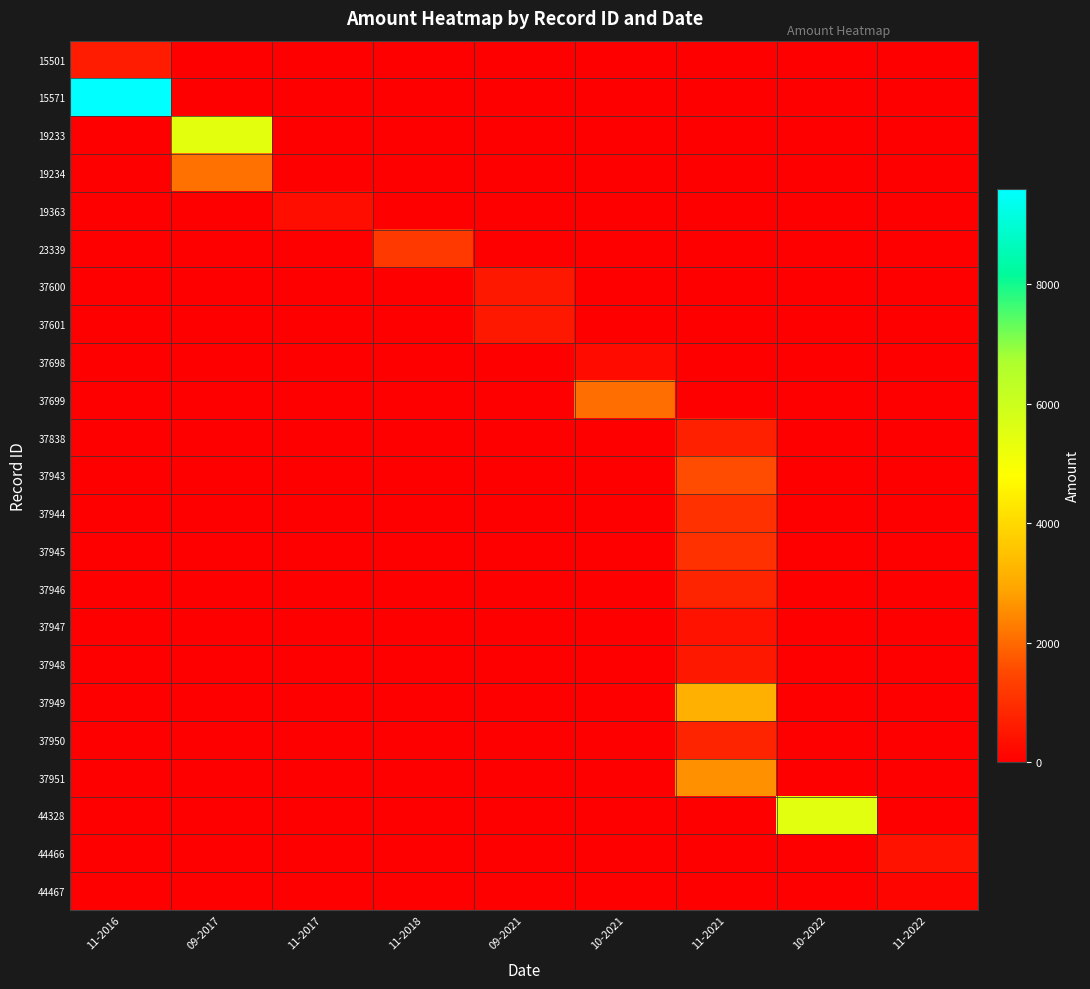

Reading left to right, list all the values displayed in this chart.

15501: 11-2016=600.0	09-2017=0.0	11-2017=0.0	11-2018=0.0	09-2021=0.0	10-2021=0.0	11-2021=0.0	10-2022=0.0	11-2022=0.0
15571: 11-2016=9600.0	09-2017=0.0	11-2017=0.0	11-2018=0.0	09-2021=0.0	10-2021=0.0	11-2021=0.0	10-2022=0.0	11-2022=0.0
19233: 11-2016=0.0	09-2017=5400.0	11-2017=0.0	11-2018=0.0	09-2021=0.0	10-2021=0.0	11-2021=0.0	10-2022=0.0	11-2022=0.0
19234: 11-2016=0.0	09-2017=2100.0	11-2017=0.0	11-2018=0.0	09-2021=0.0	10-2021=0.0	11-2021=0.0	10-2022=0.0	11-2022=0.0
19363: 11-2016=0.0	09-2017=0.0	11-2017=300.0	11-2018=0.0	09-2021=0.0	10-2021=0.0	11-2021=0.0	10-2022=0.0	11-2022=0.0
23339: 11-2016=0.0	09-2017=0.0	11-2017=0.0	11-2018=1200.0	09-2021=0.0	10-2021=0.0	11-2021=0.0	10-2022=0.0	11-2022=0.0
37600: 11-2016=0.0	09-2017=0.0	11-2017=0.0	11-2018=0.0	09-2021=520.0	10-2021=0.0	11-2021=0.0	10-2022=0.0	11-2022=0.0
37601: 11-2016=0.0	09-2017=0.0	11-2017=0.0	11-2018=0.0	09-2021=520.0	10-2021=0.0	11-2021=0.0	10-2022=0.0	11-2022=0.0
37698: 11-2016=0.0	09-2017=0.0	11-2017=0.0	11-2018=0.0	09-2021=0.0	10-2021=260.0	11-2021=0.0	10-2022=0.0	11-2022=0.0
37699: 11-2016=0.0	09-2017=0.0	11-2017=0.0	11-2018=0.0	09-2021=0.0	10-2021=2080.0	11-2021=0.0	10-2022=0.0	11-2022=0.0
37838: 11-2016=0.0	09-2017=0.0	11-2017=0.0	11-2018=0.0	09-2021=0.0	10-2021=0.0	11-2021=678.5	10-2022=0.0	11-2022=0.0
37943: 11-2016=0.0	09-2017=0.0	11-2017=0.0	11-2018=0.0	09-2021=0.0	10-2021=0.0	11-2021=1560.0	10-2022=0.0	11-2022=0.0
37944: 11-2016=0.0	09-2017=0.0	11-2017=0.0	11-2018=0.0	09-2021=0.0	10-2021=0.0	11-2021=1040.0	10-2022=0.0	11-2022=0.0
37945: 11-2016=0.0	09-2017=0.0	11-2017=0.0	11-2018=0.0	09-2021=0.0	10-2021=0.0	11-2021=1040.0	10-2022=0.0	11-2022=0.0
37946: 11-2016=0.0	09-2017=0.0	11-2017=0.0	11-2018=0.0	09-2021=0.0	10-2021=0.0	11-2021=780.0	10-2022=0.0	11-2022=0.0
37947: 11-2016=0.0	09-2017=0.0	11-2017=0.0	11-2018=0.0	09-2021=0.0	10-2021=0.0	11-2021=390.0	10-2022=0.0	11-2022=0.0
37948: 11-2016=0.0	09-2017=0.0	11-2017=0.0	11-2018=0.0	09-2021=0.0	10-2021=0.0	11-2021=520.0	10-2022=0.0	11-2022=0.0
37949: 11-2016=0.0	09-2017=0.0	11-2017=0.0	11-2018=0.0	09-2021=0.0	10-2021=0.0	11-2021=3120.0	10-2022=0.0	11-2022=0.0
37950: 11-2016=0.0	09-2017=0.0	11-2017=0.0	11-2018=0.0	09-2021=0.0	10-2021=0.0	11-2021=780.0	10-2022=0.0	11-2022=0.0
37951: 11-2016=0.0	09-2017=0.0	11-2017=0.0	11-2018=0.0	09-2021=0.0	10-2021=0.0	11-2021=2600.0	10-2022=0.0	11-2022=0.0
44328: 11-2016=0.0	09-2017=0.0	11-2017=0.0	11-2018=0.0	09-2021=0.0	10-2021=0.0	11-2021=0.0	10-2022=5460.0	11-2022=0.0
44466: 11-2016=0.0	09-2017=0.0	11-2017=0.0	11-2018=0.0	09-2021=0.0	10-2021=0.0	11-2021=0.0	10-2022=0.0	11-2022=390.0
44467: 11-2016=0.0	09-2017=0.0	11-2017=0.0	11-2018=0.0	09-2021=0.0	10-2021=0.0	11-2021=0.0	10-2022=0.0	11-2022=130.0